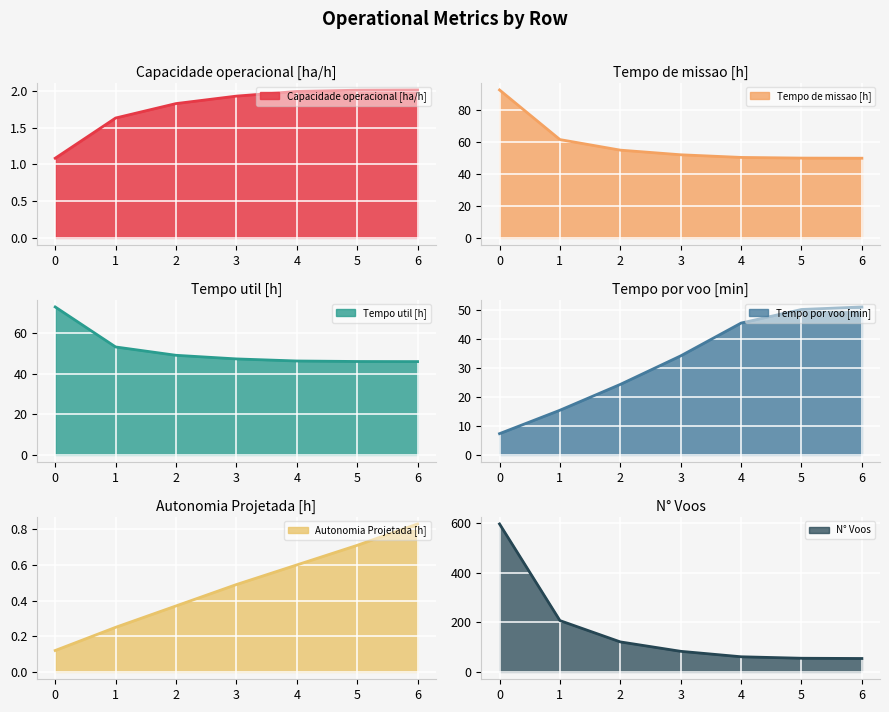

Which series has the widest spread of values?

N° Voos